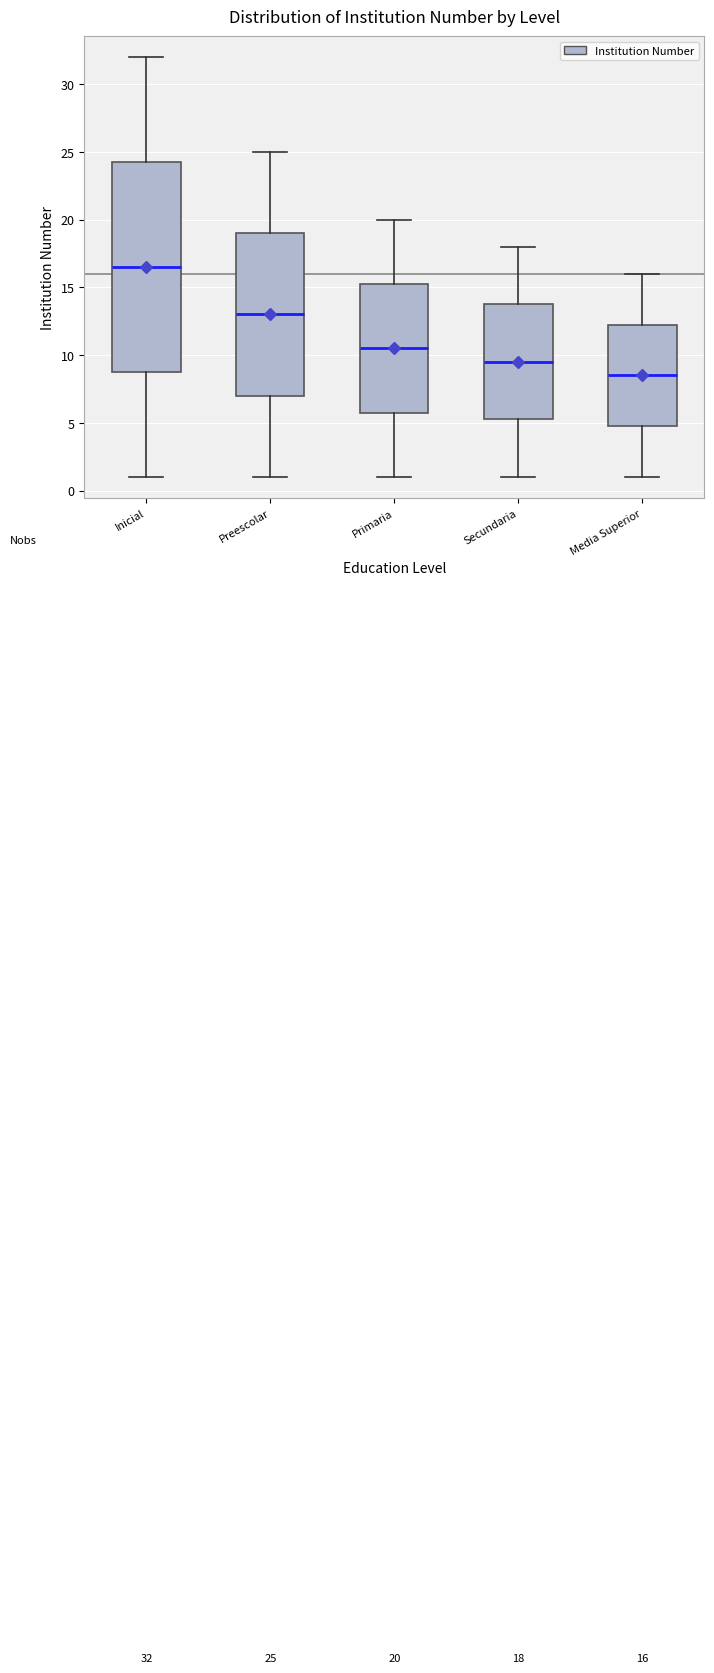

Comparing the boxes themselves (not the whiskers), which one is the tallest?

Inicial